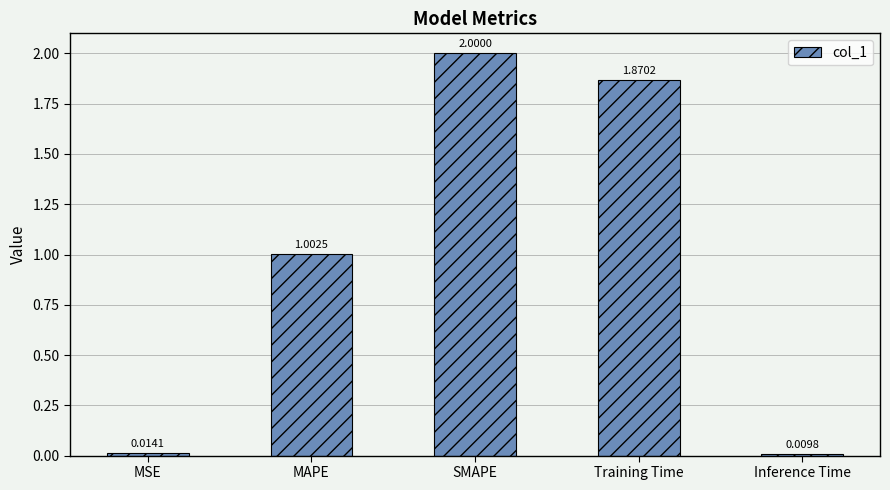

What is the maximum value shown in the chart?

2.0